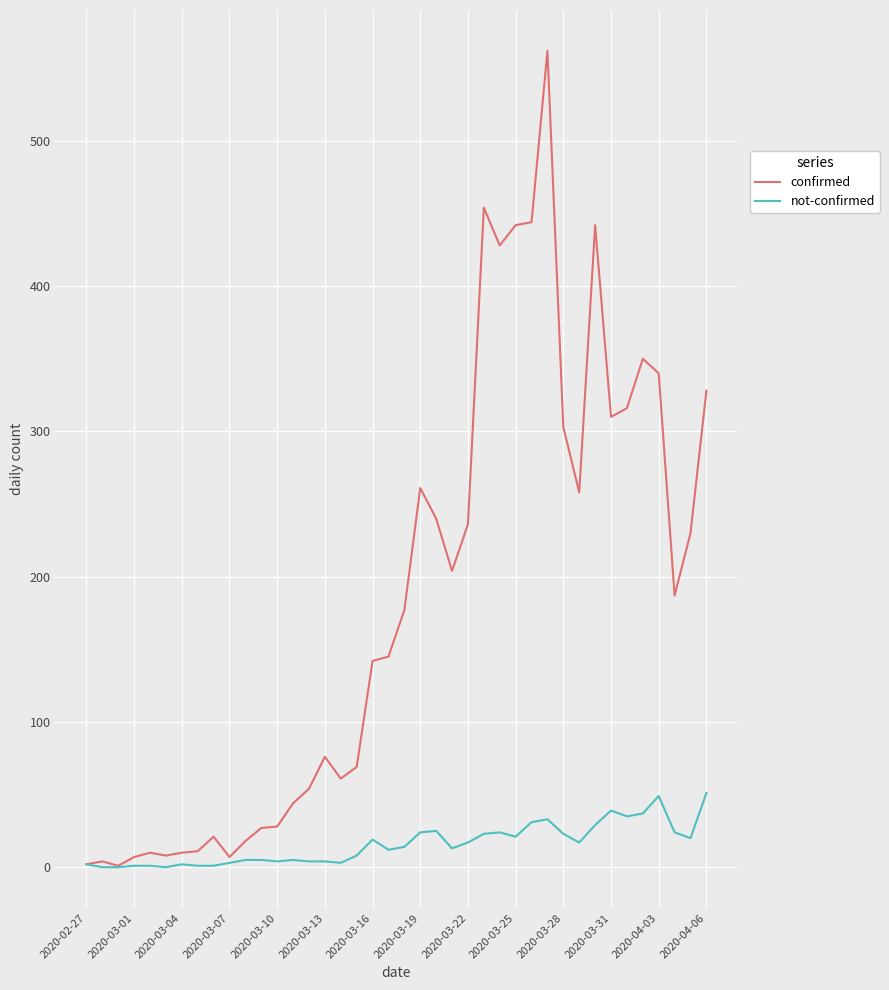

Which series has the largest range (max minus min)?

confirmed